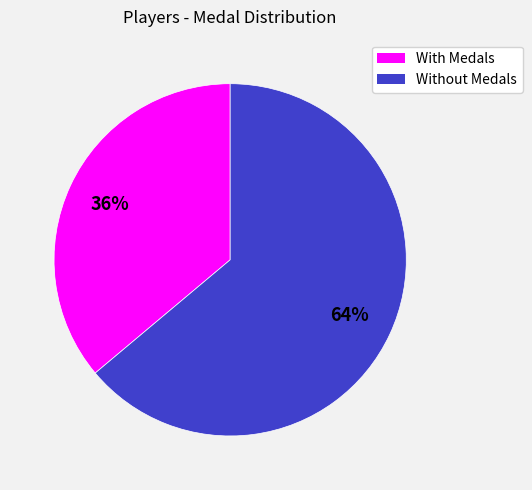

How many slices are in this pie chart?

2